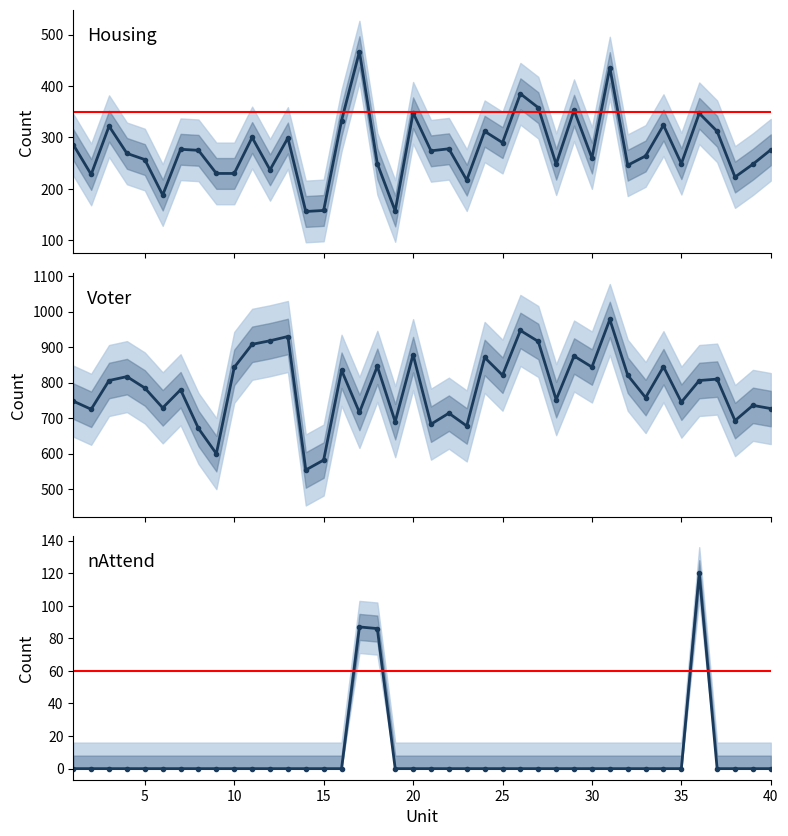

True or false: Housing and Voter intersect in this chart.

False